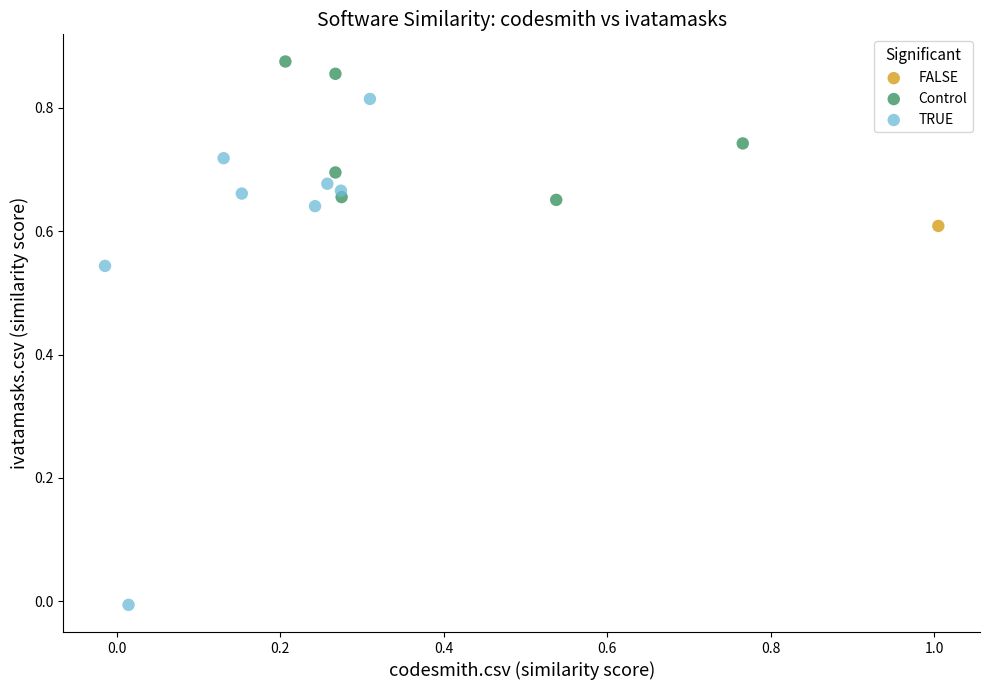

Which series contains the lowest Y value?

TRUE